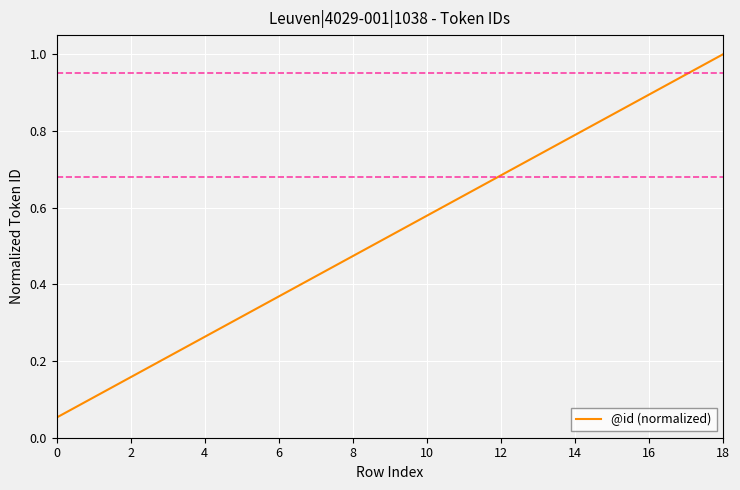

What is the greatest value displayed?

1.0